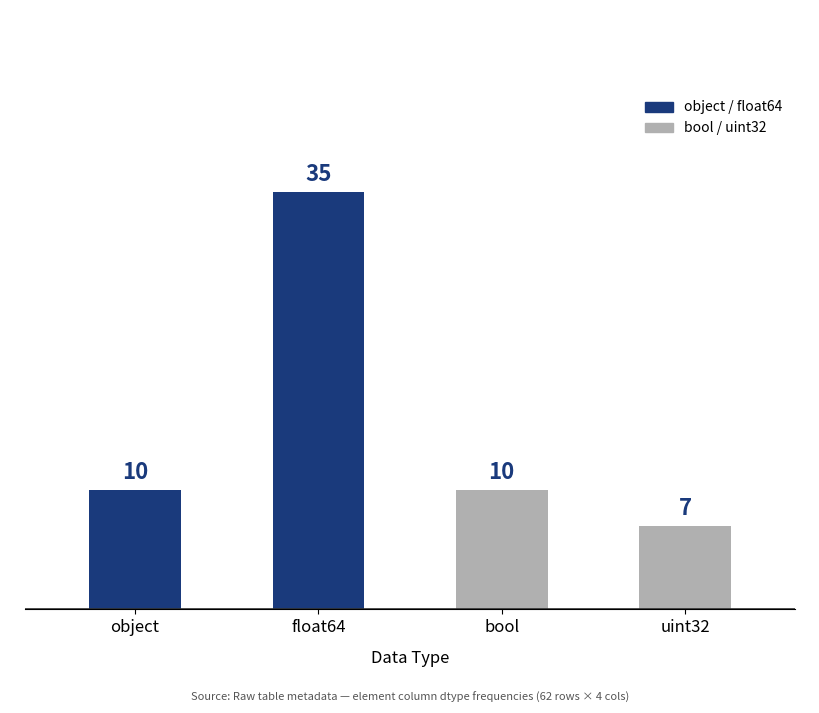

Does the chart contain stacked bars?

No